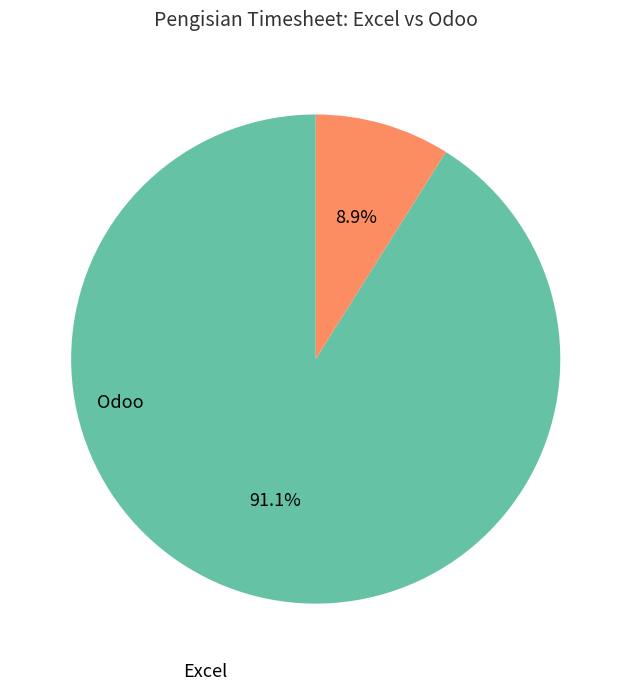

Is there a majority slice in this chart?

Yes